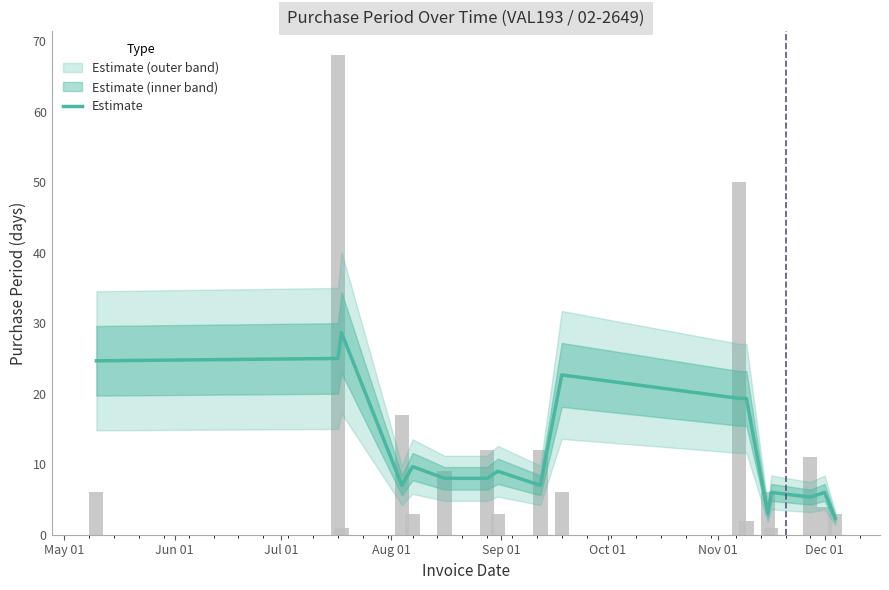

What is the value of the 6th bar from the left?

8.0